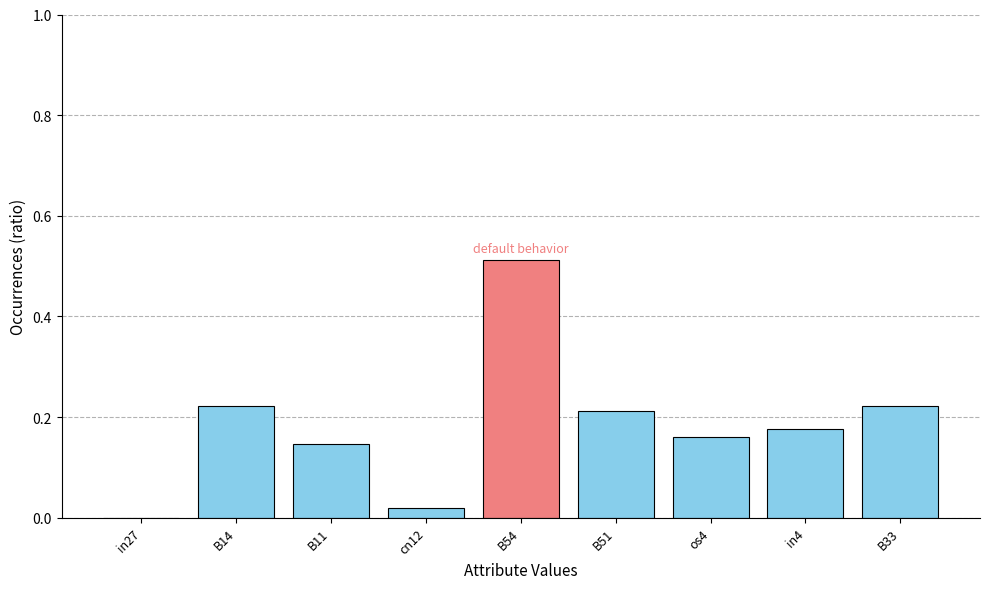

Does the chart contain stacked bars?

No